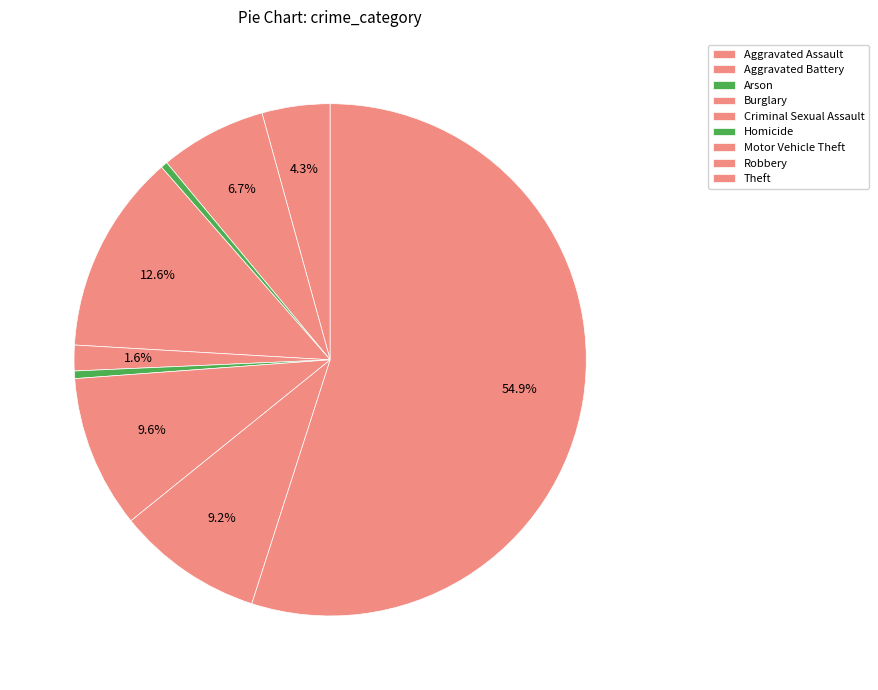

To the nearest percent, what is the difference between the largest and smallest slice percentages?

55%